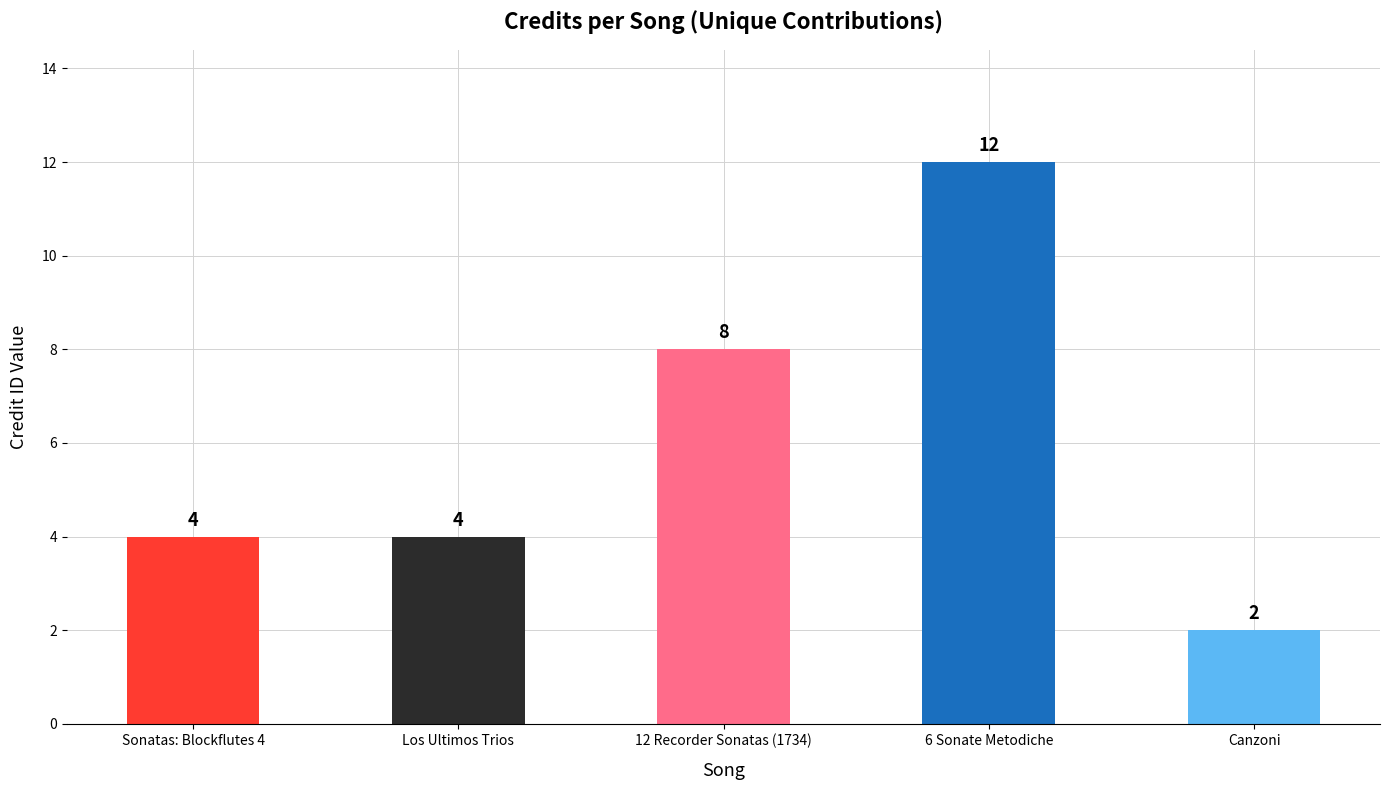

What is the label of the 4th bar from the left?

6 Sonate Metodiche